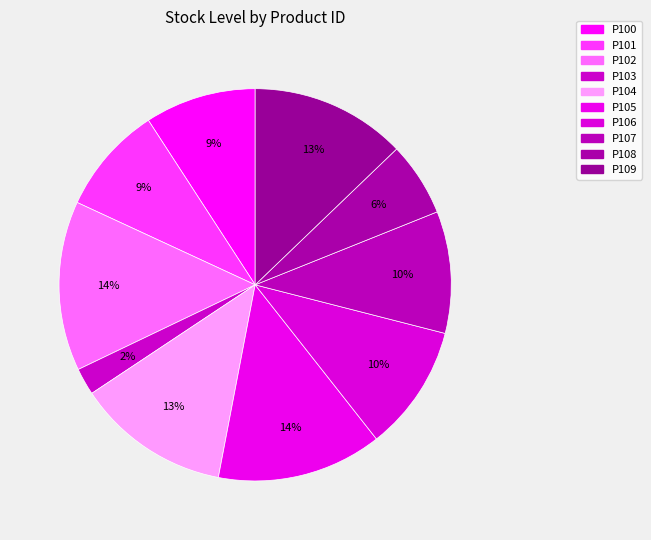

Count the number of slices in the pie.

10